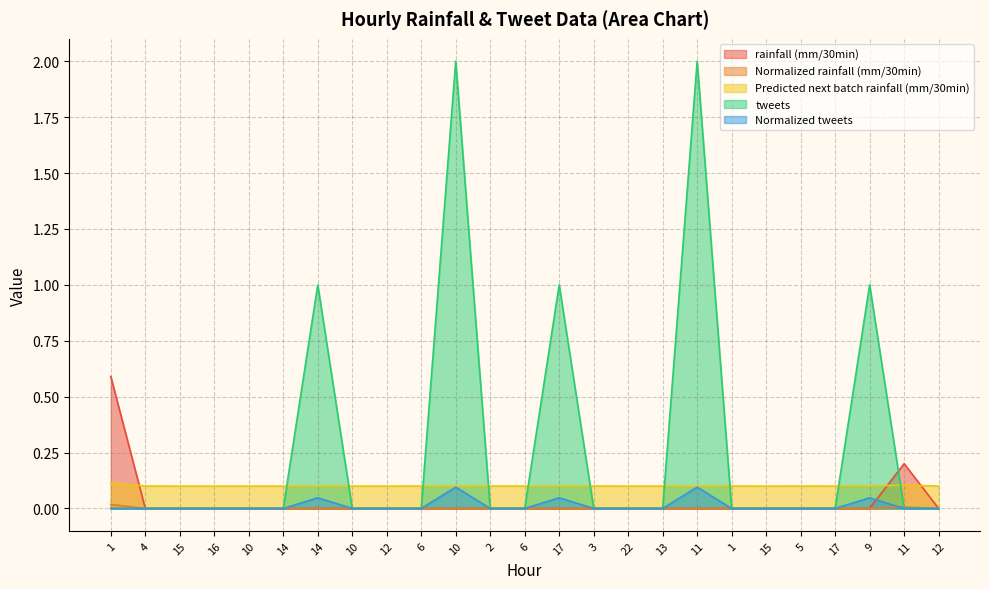

The value of rainfall (mm/30min) at 13 is -0.4. True or false?

False